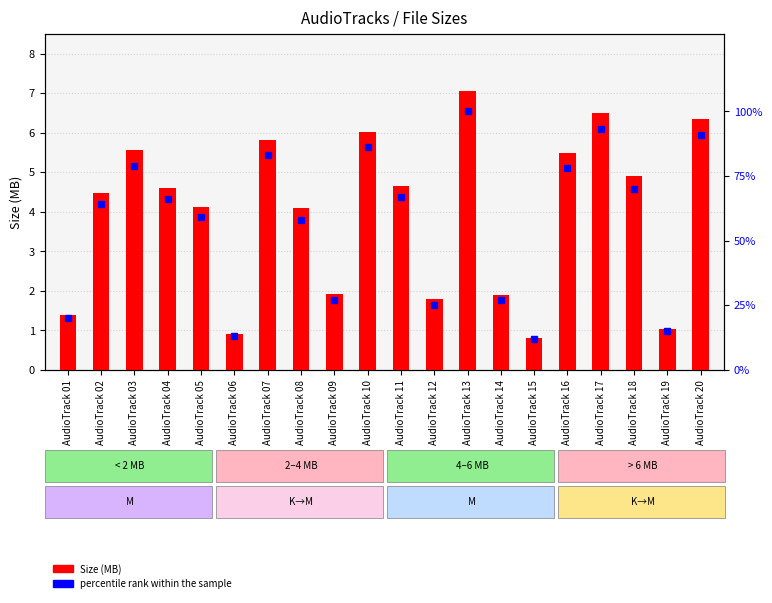

Are the bars horizontal?

No